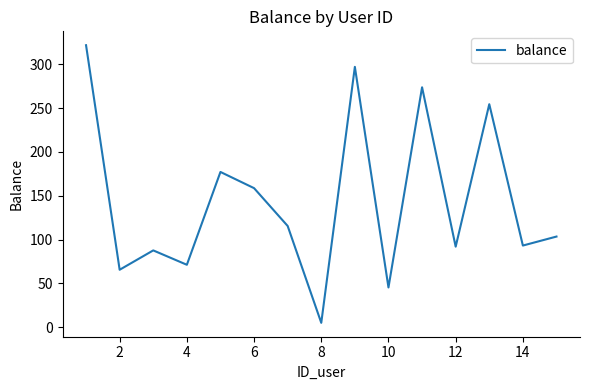

What is the greatest value displayed?

321.8